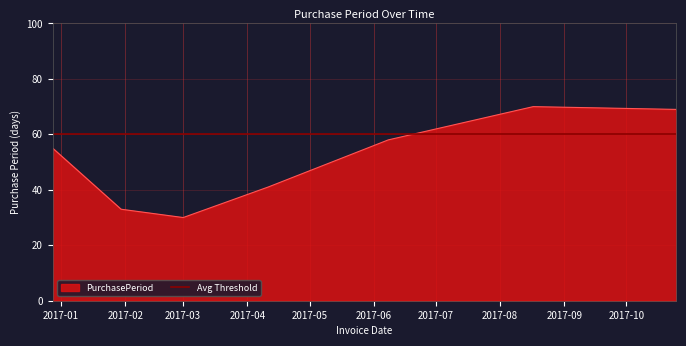

What is the smallest value displayed?

30